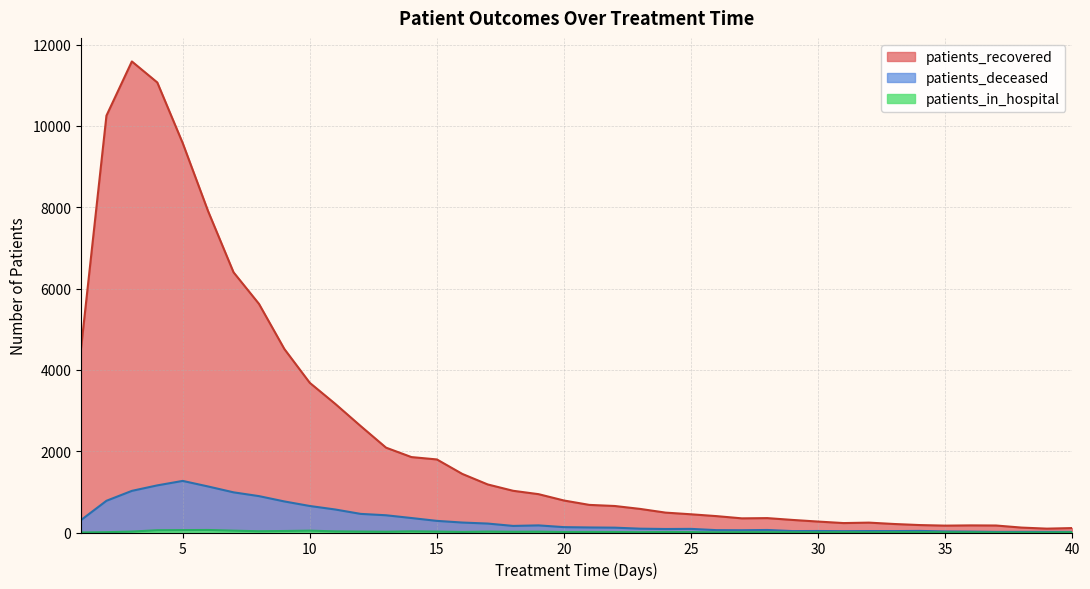

True or false: patients_in_hospital and patients_deceased intersect in this chart.

False